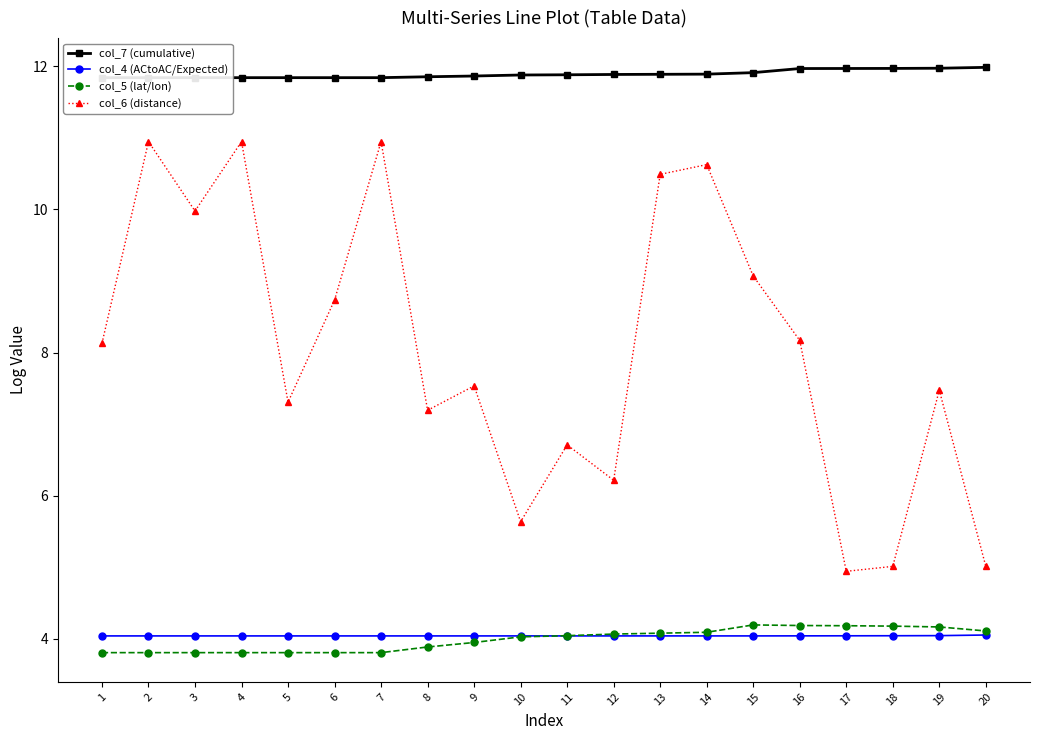

What is the total value across all series at 15?

29.2